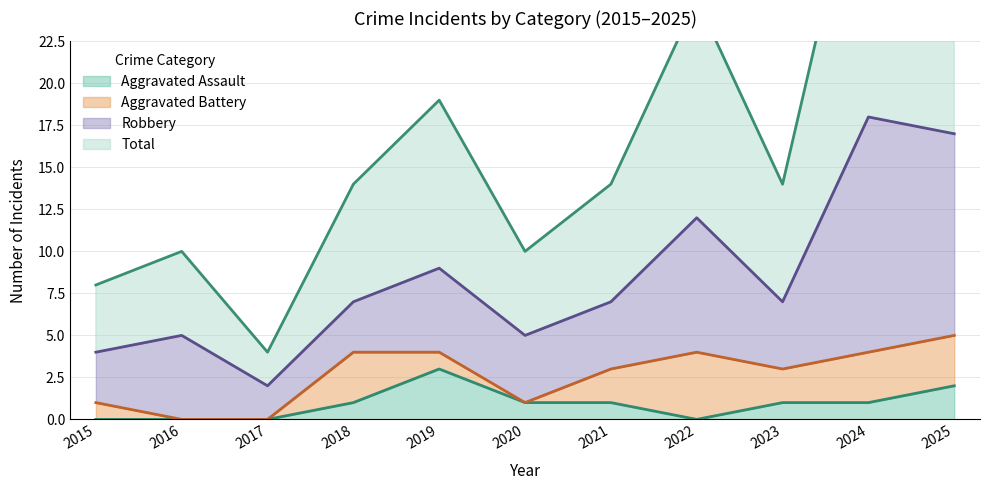

Which category has the highest value in the Aggravated Assault series?

2019